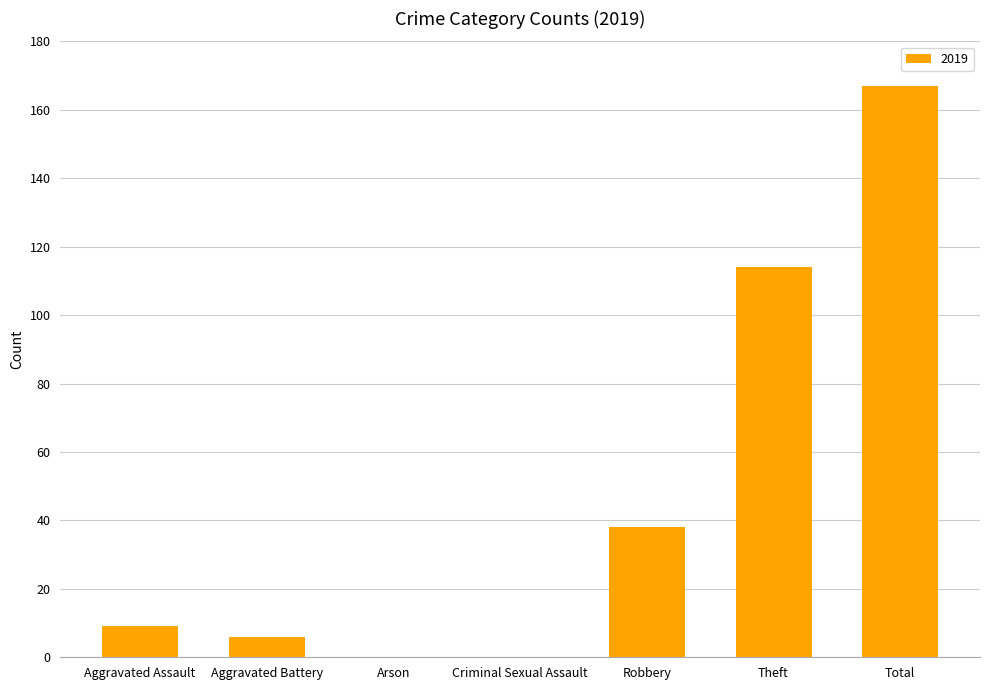

Between Aggravated Battery and Robbery, which is larger?

Robbery